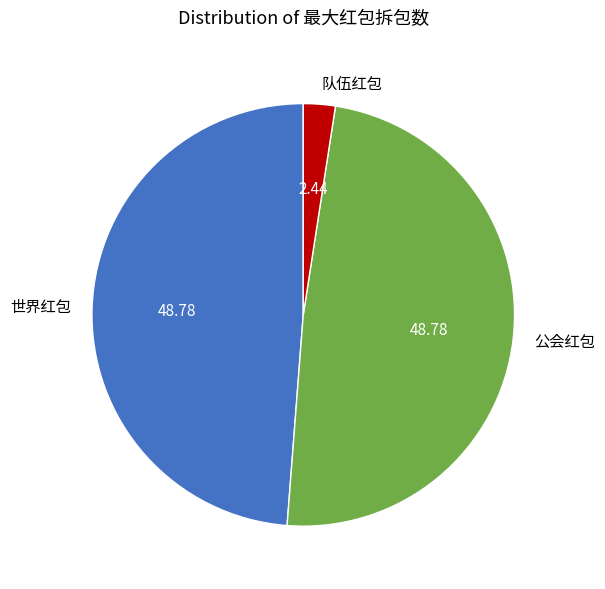

Do 公会红包 and 队伍红包 together represent more than half of the pie?

Yes